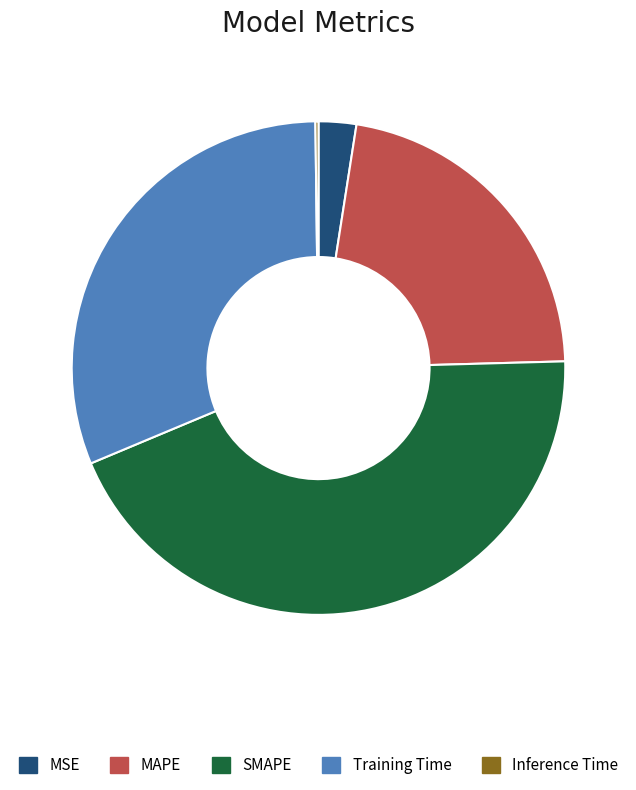

Do Training Time and MAPE together represent more than half of the pie?

Yes